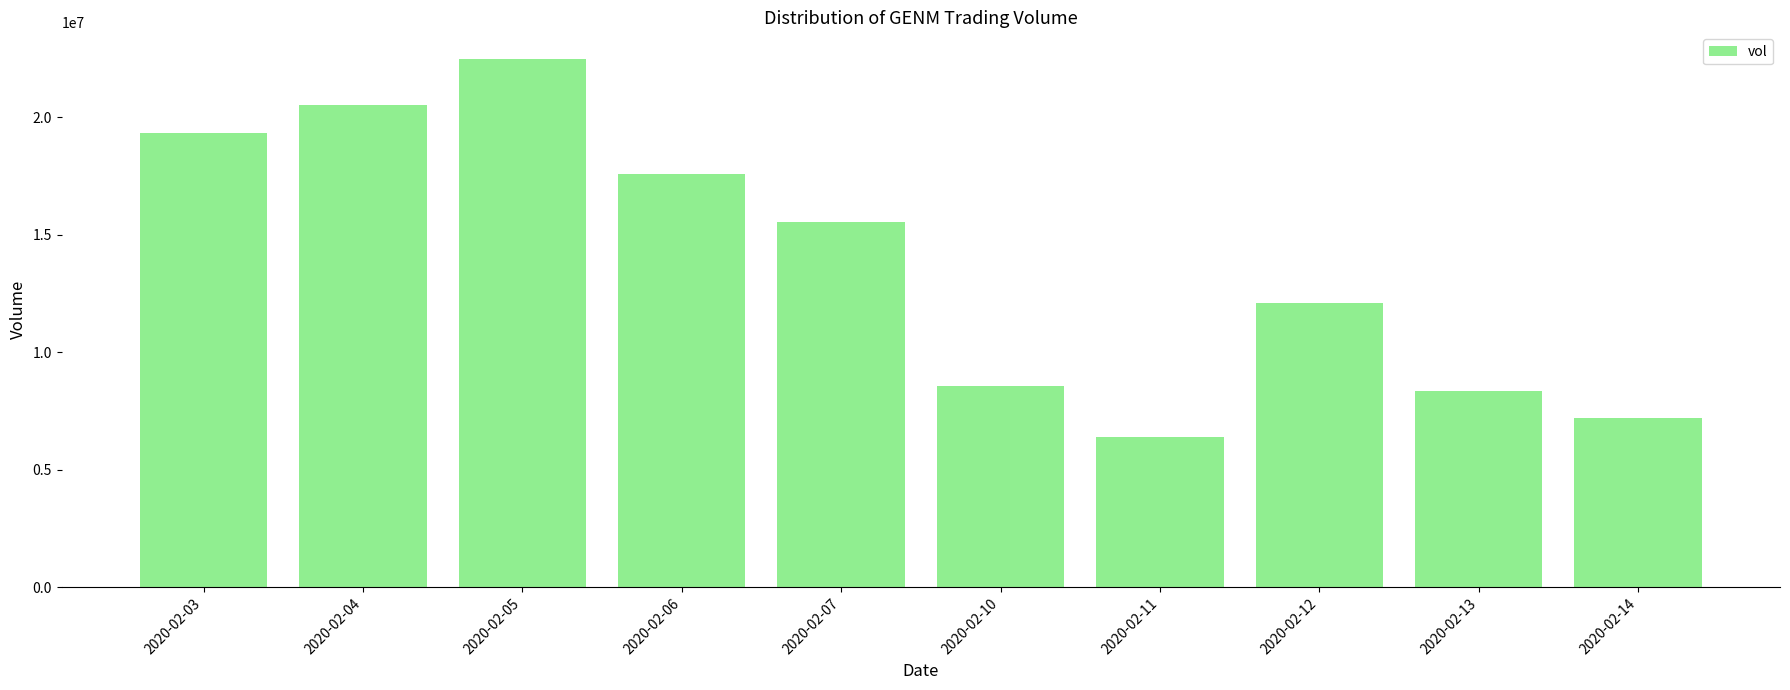

True or false: the data shows 8346800 at 2020-02-13.

True